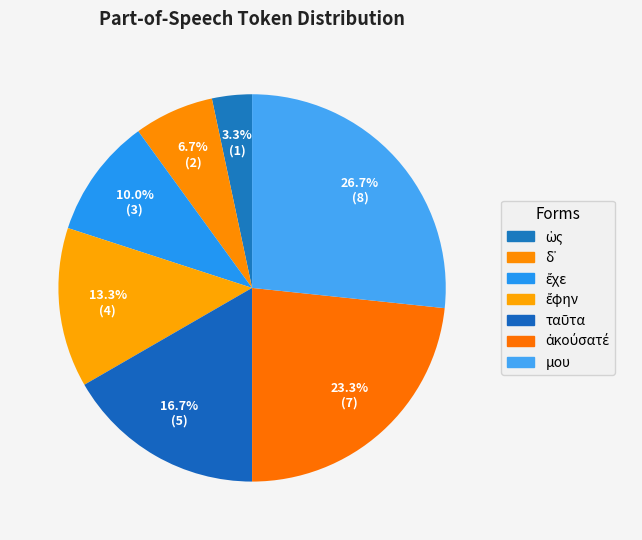

What percentage is the ἔφην slice, to the nearest percent?

13%